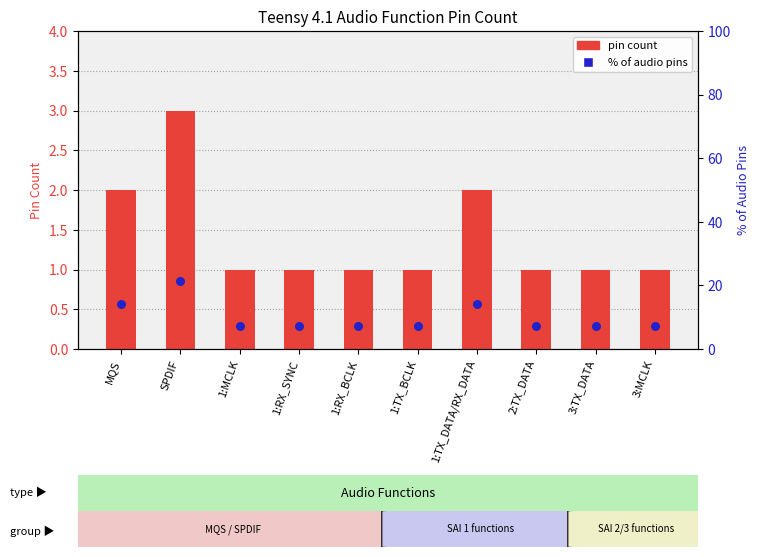

Which series has the widest spread of Y values?

% of audio pins